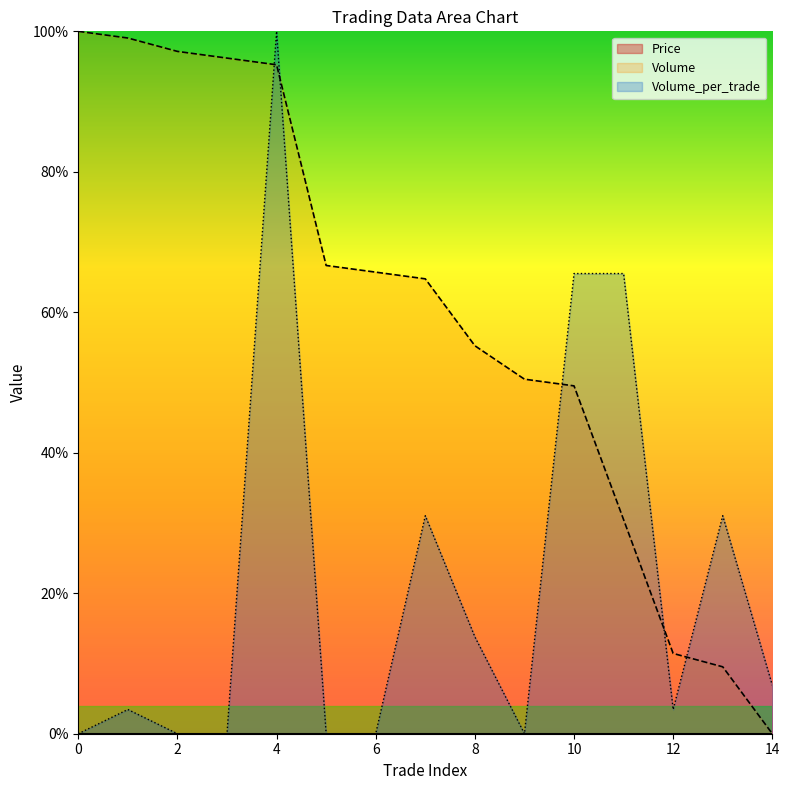

Does the chart display data point markers on the line(s)?

No